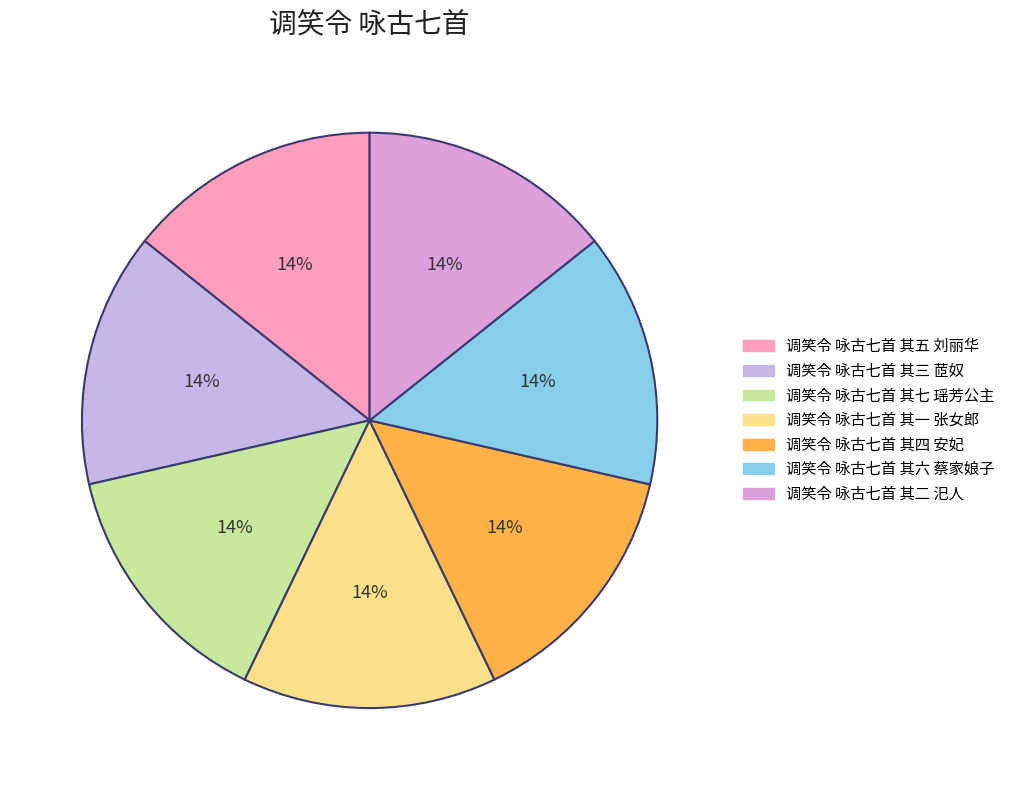

What is the ratio of the value at 调笑令 咏古七首 其三 茝奴 to the value at 调笑令 咏古七首 其二 汜人?

1.0